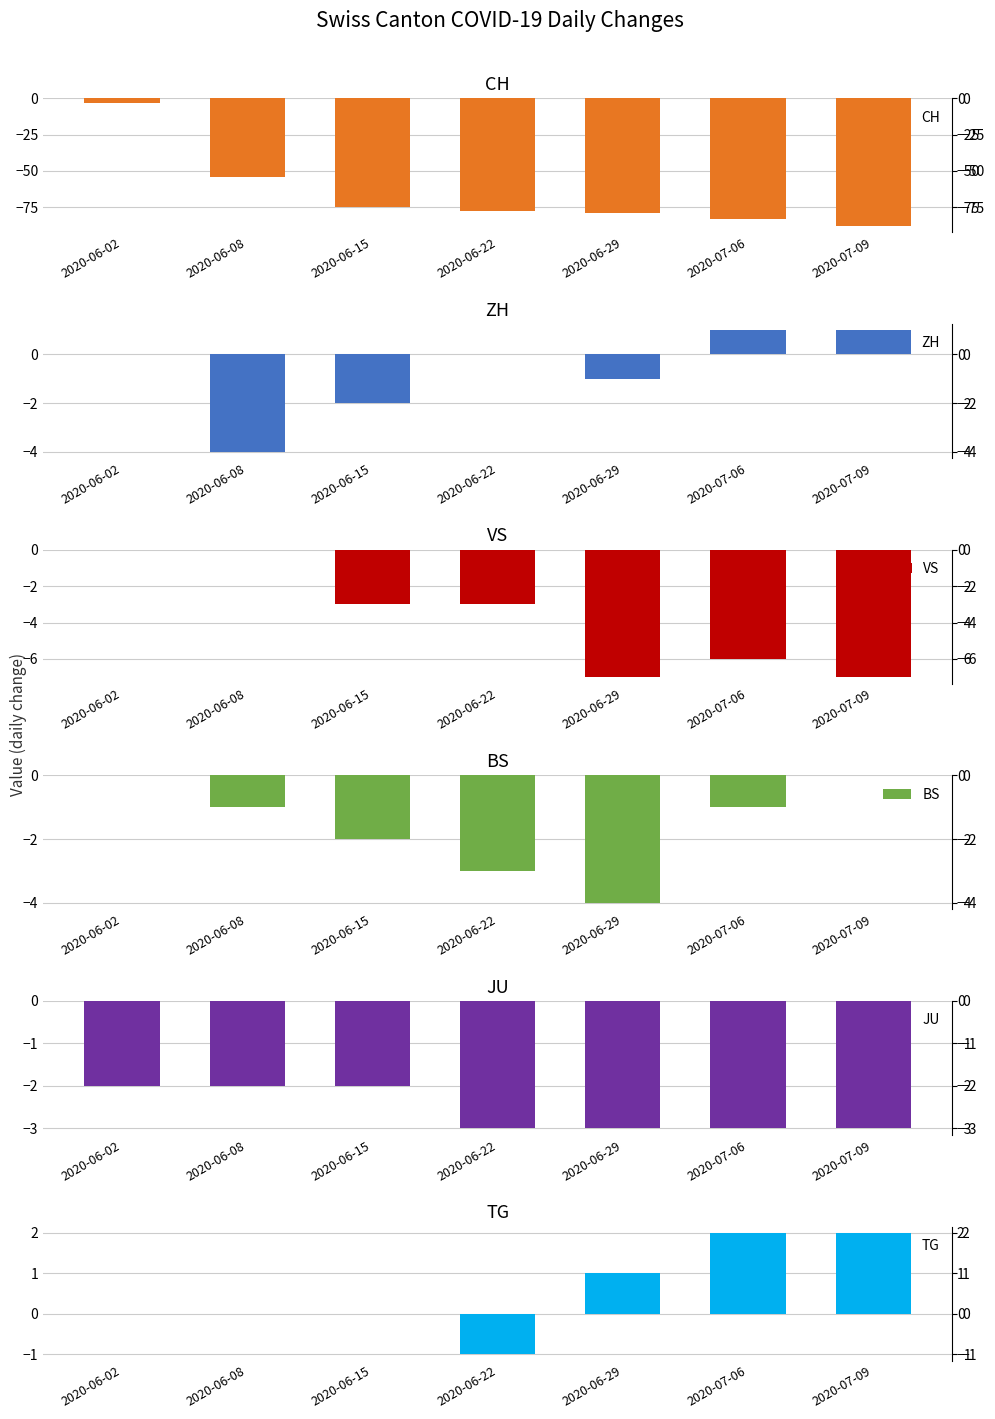

Reading right to left, list all the values displayed in this chart.

CH: -88	-83	-79	-78	-75	-54	-3
ZH: 1	1	-1	0	-2	-4	0
VS: -7	-6	-7	-3	-3	0	0
BS: 0	-1	-4	-3	-2	-1	0
JU: -3	-3	-3	-3	-2	-2	-2
TG: 2	2	1	-1	0	0	0